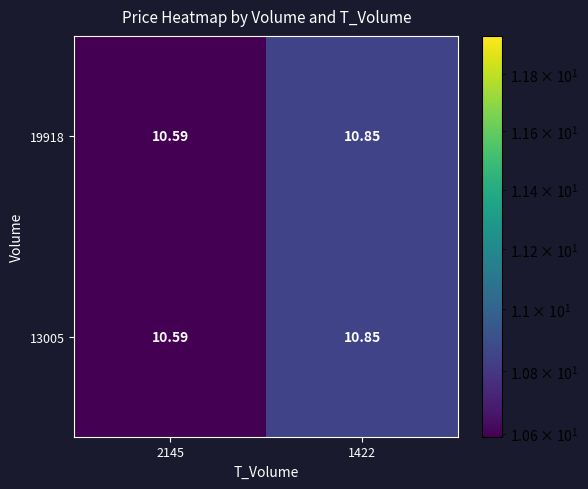

How many distinct data groups are displayed?

2